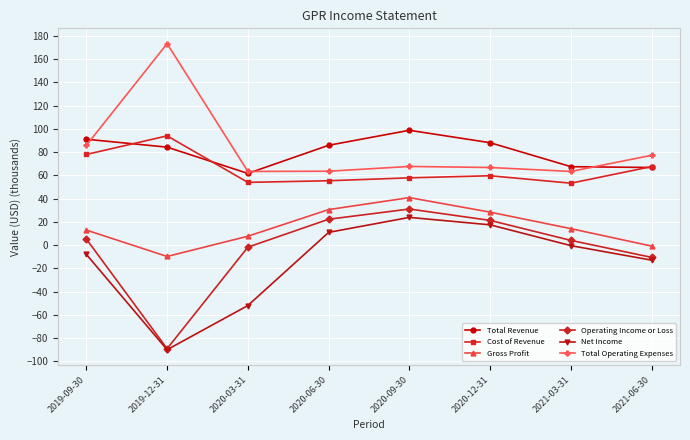

Which label corresponds to the largest value in the chart?

2019-12-31